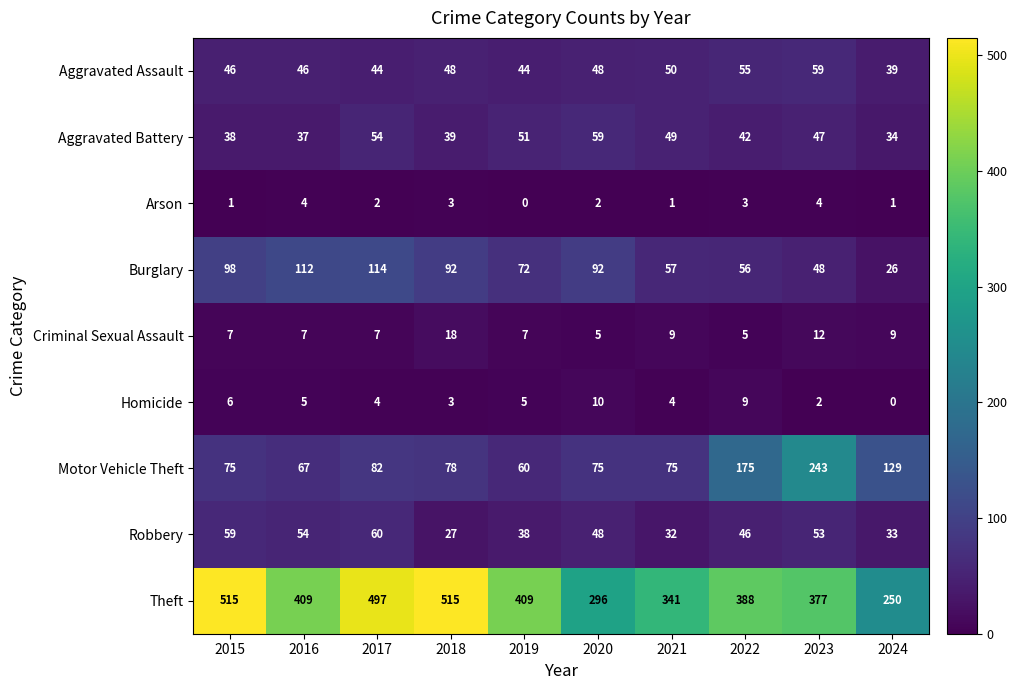

What is the difference between the highest and lowest values at 2016?

405